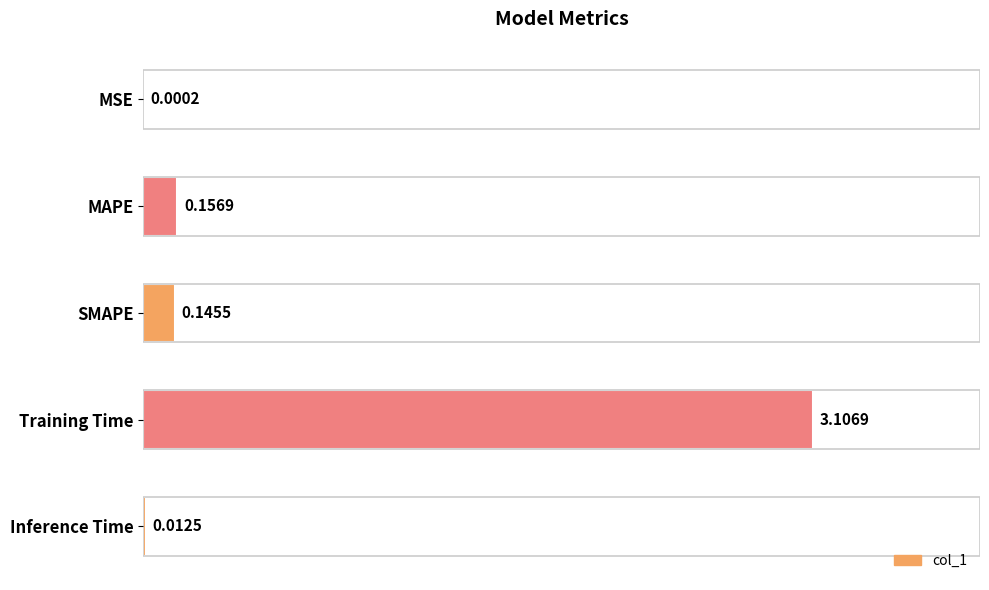

Count the number of categories in the chart.

5